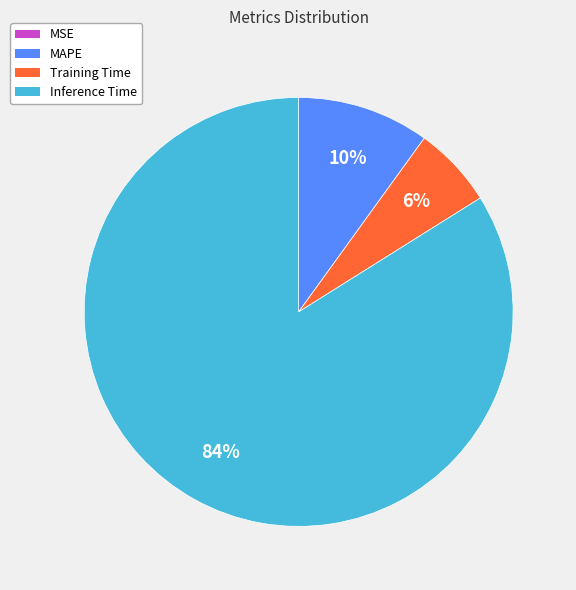

To the nearest percent, what is the combined percentage of MAPE and Training Time?

16%